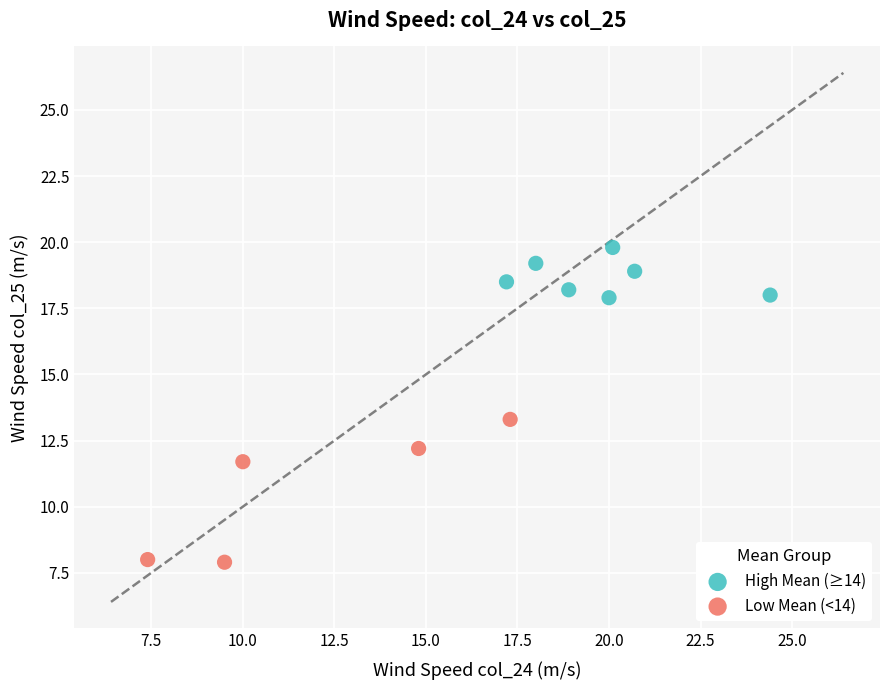

Which series has the widest spread of Y values?

Low Mean (<14)